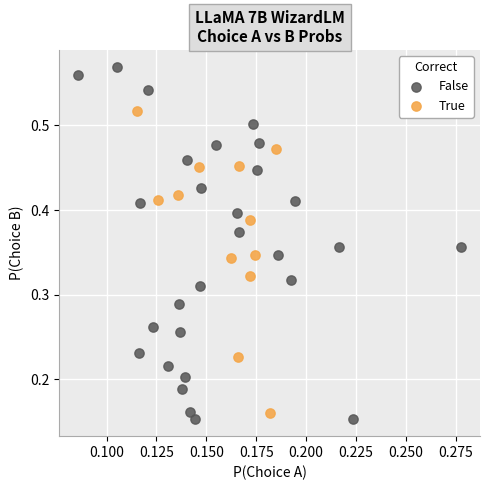

Which series has the widest spread of Y values?

False